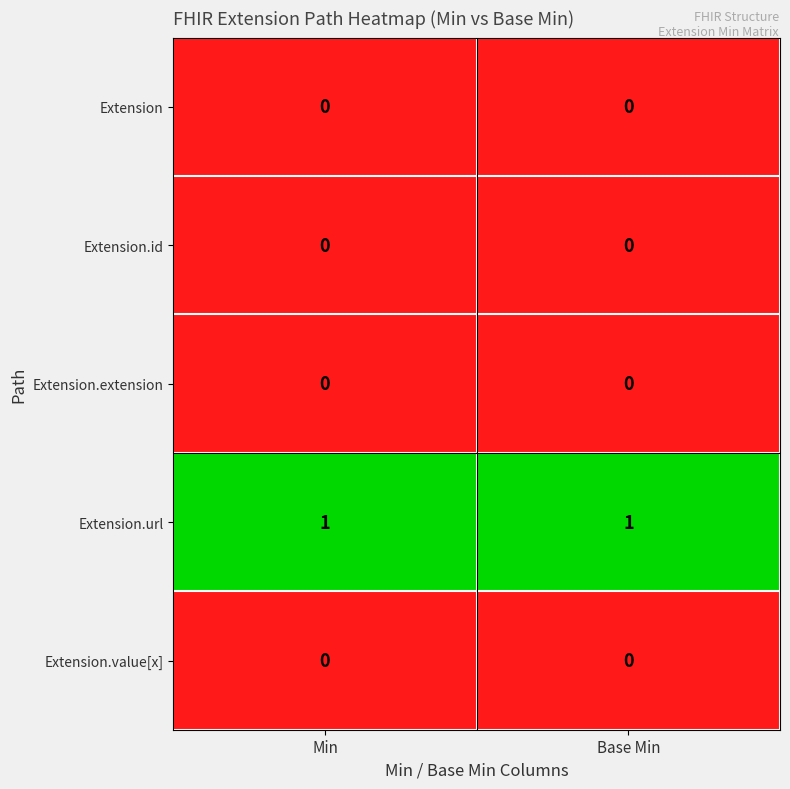

What is the total value across all series at Min?

1